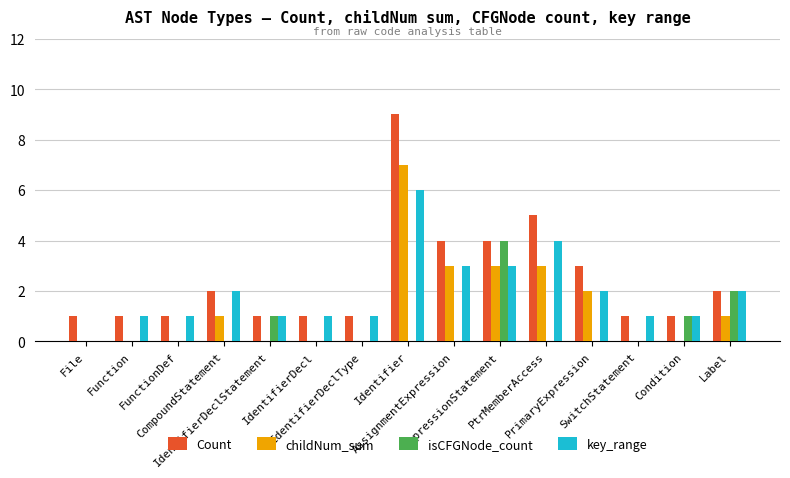

Which series has the largest total across all categories?

Count